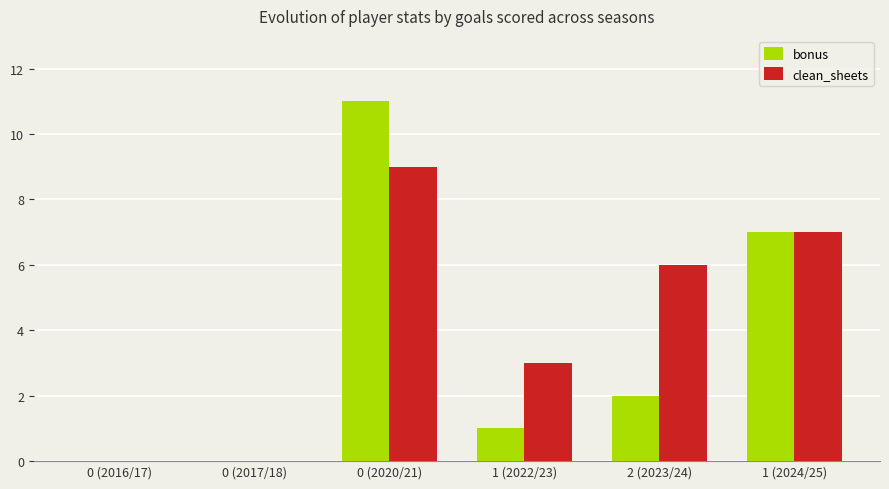

What is the difference between the bonus values at 1 (2022/23) and 0 (2017/18)?

1